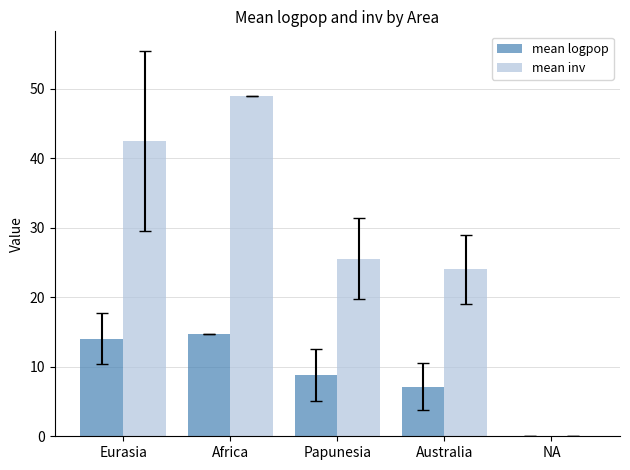

Between Eurasia and Australia, which series saw the biggest shift?

mean inv